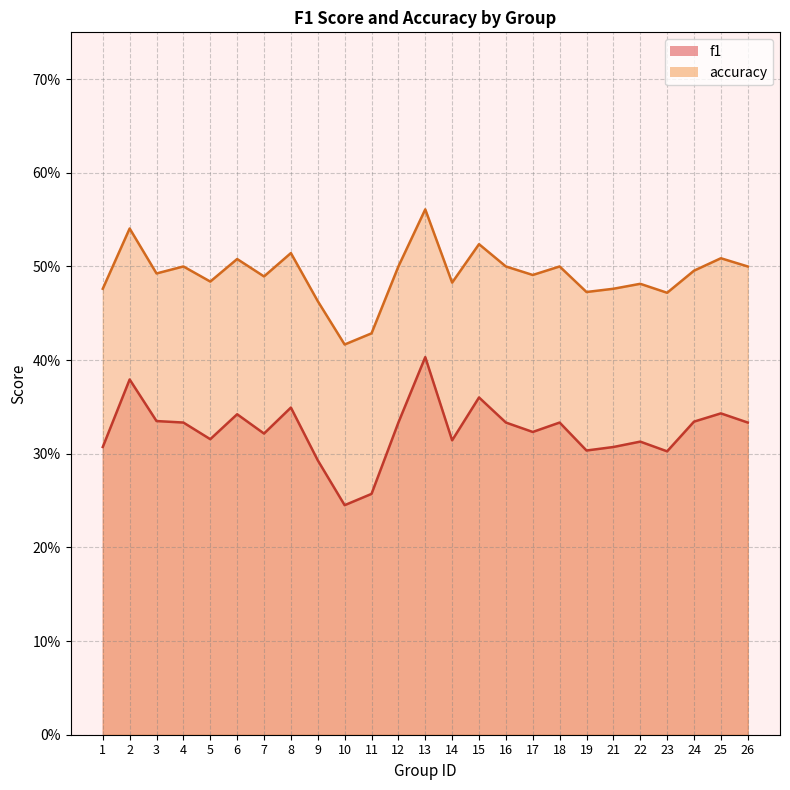

What is the sum of the f1 values at 22 and 17?

0.6